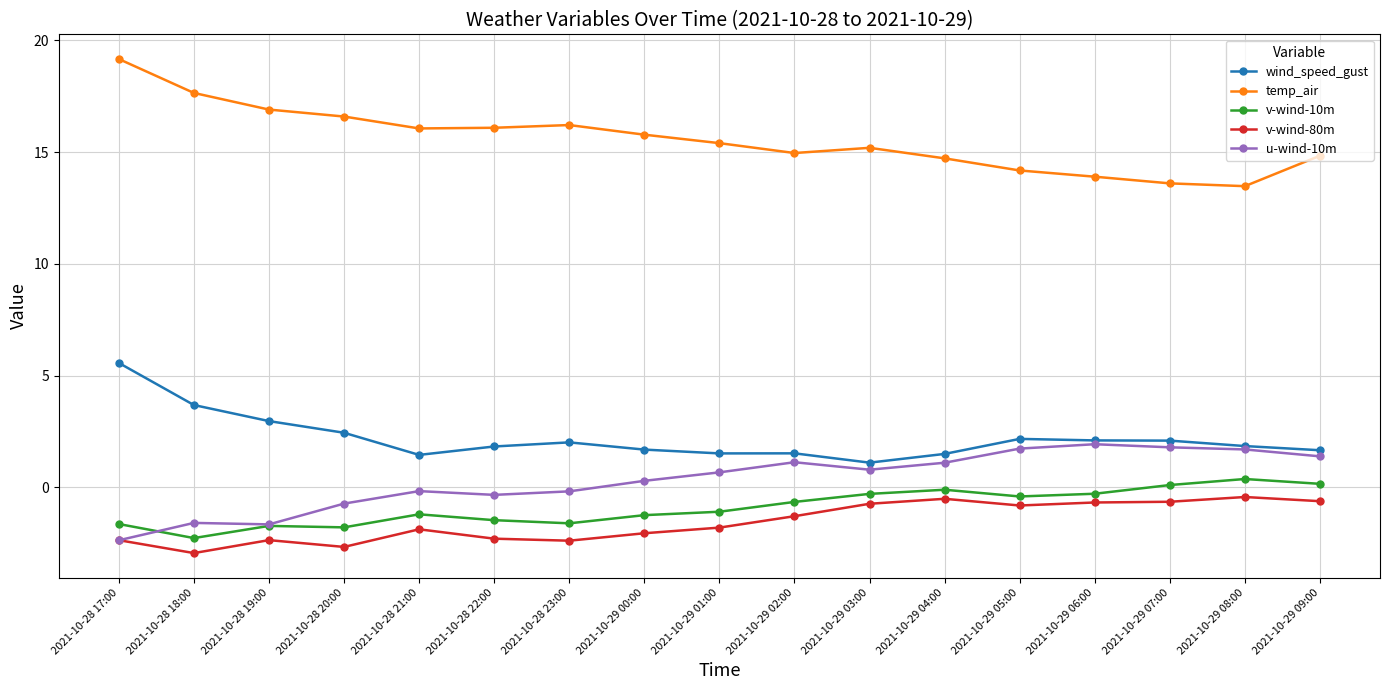

True or false: wind_speed_gust and temp_air cross at least once.

False